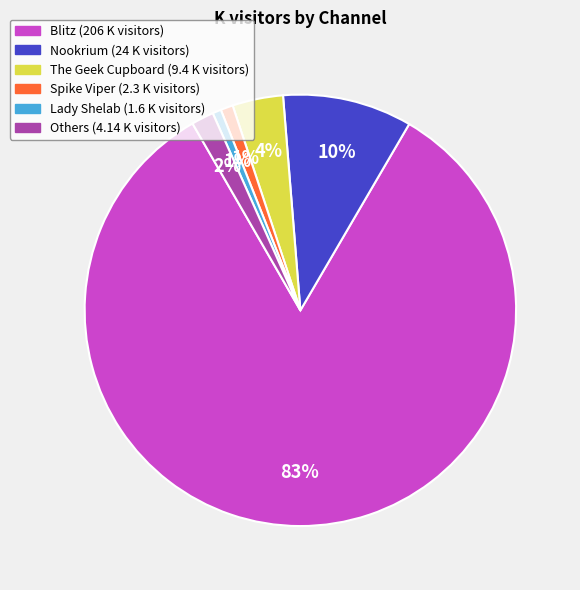

To the nearest percent, what is the average slice percentage?

17%